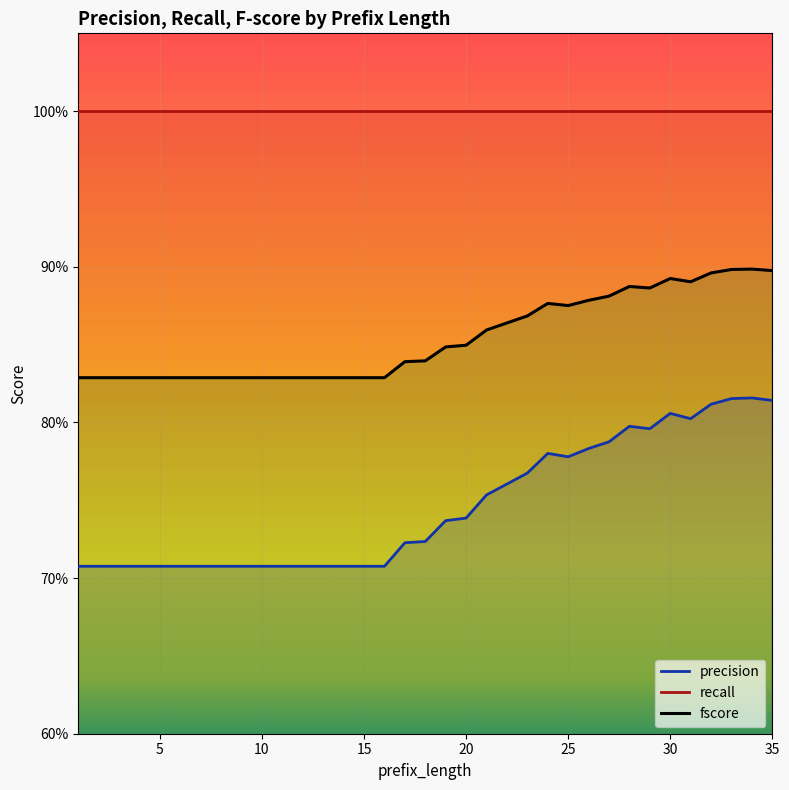

What is the approximate value of precision at 12?

0.7